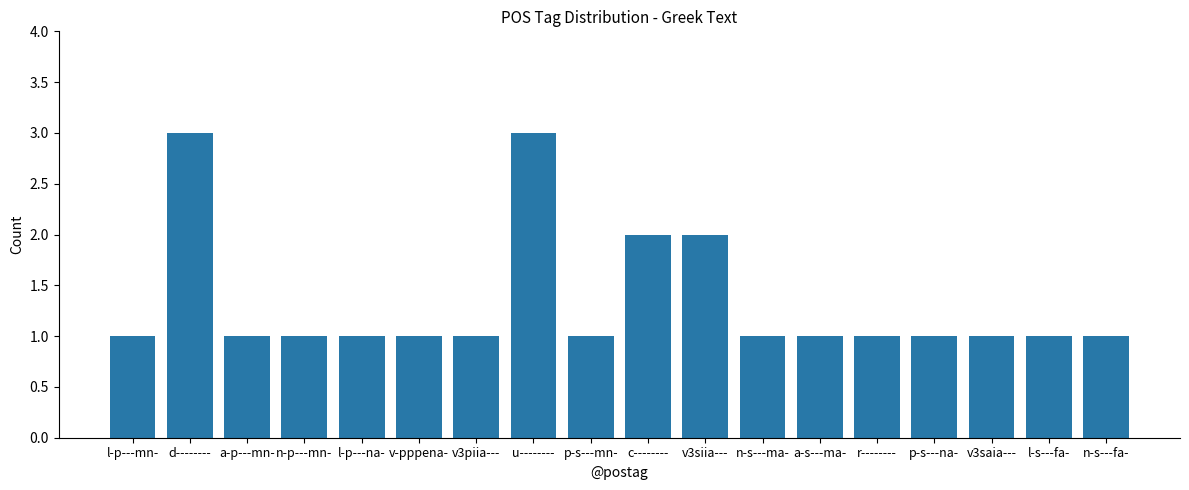

Count the number of categories in the chart.

18